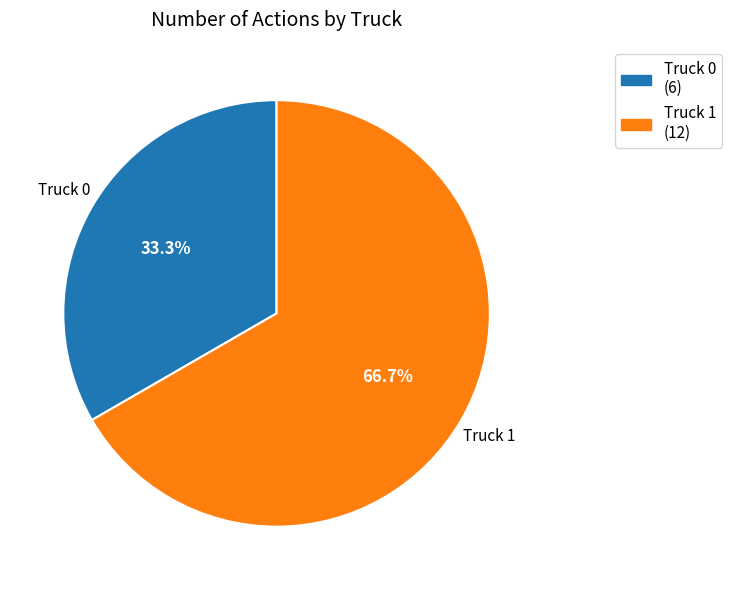

Which category has the smallest portion of the pie?

Truck 0